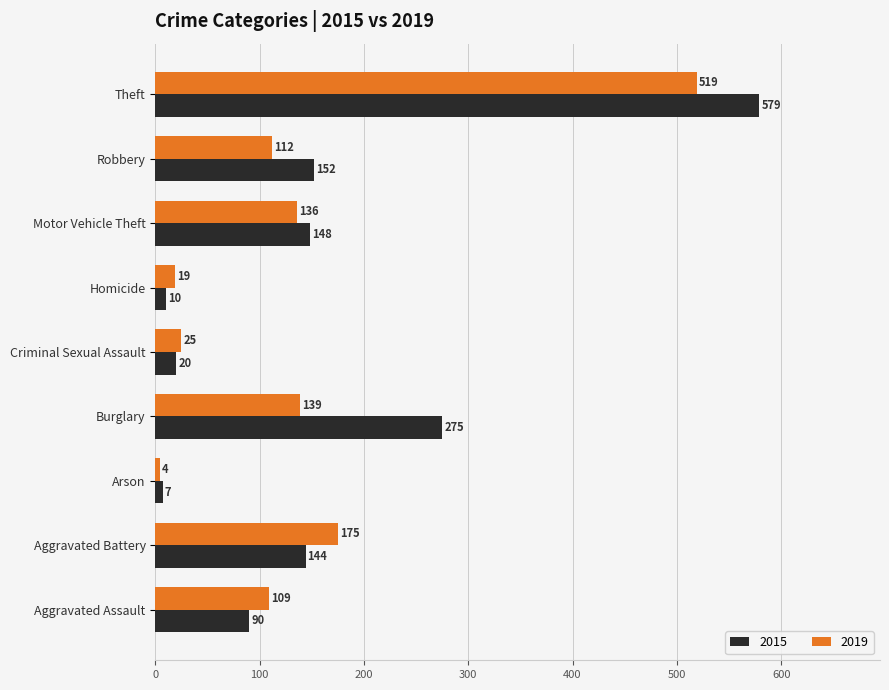

How many values in the 2019 series are below 112?

4